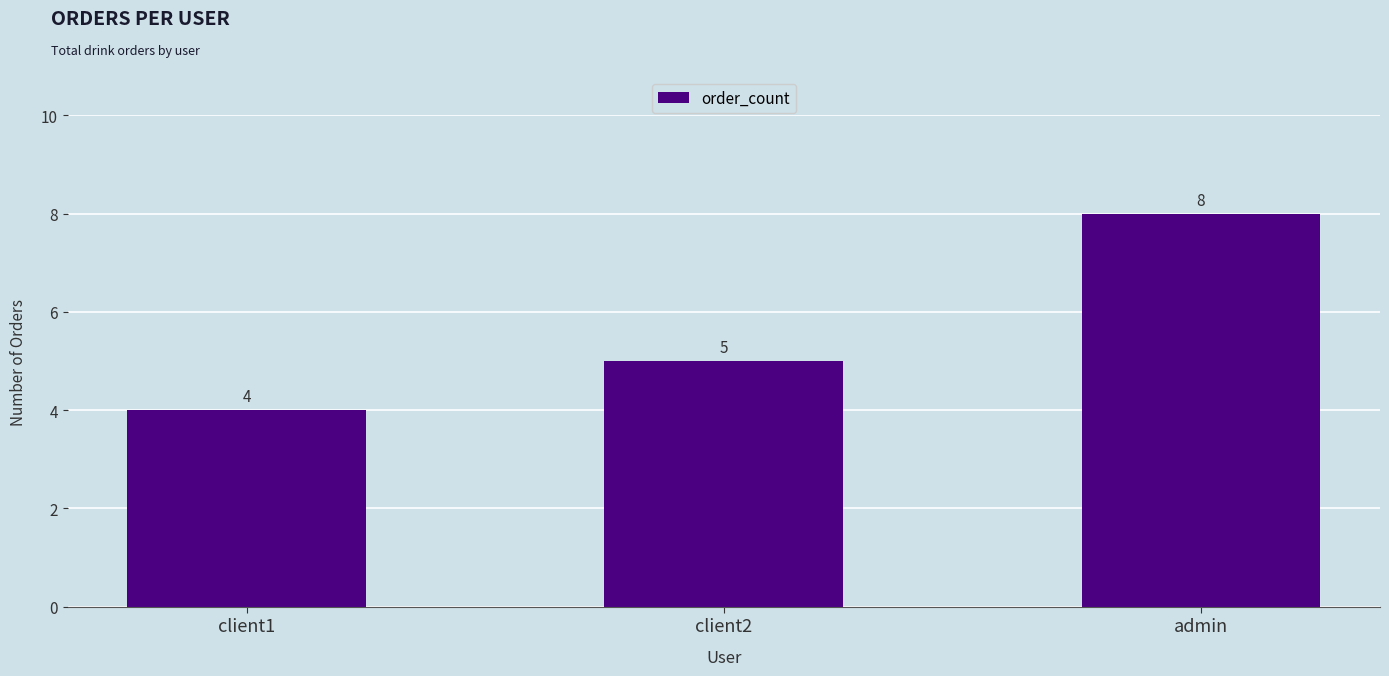

List the labels in order of value, largest first.

admin, client2, client1